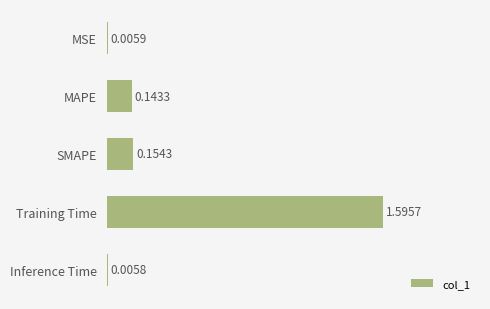

What is the sum of all values?

1.9